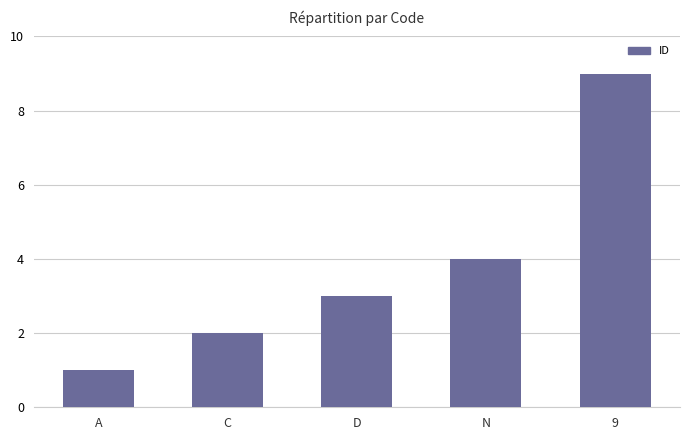

At which category does the chart reach its minimum across all series?

A